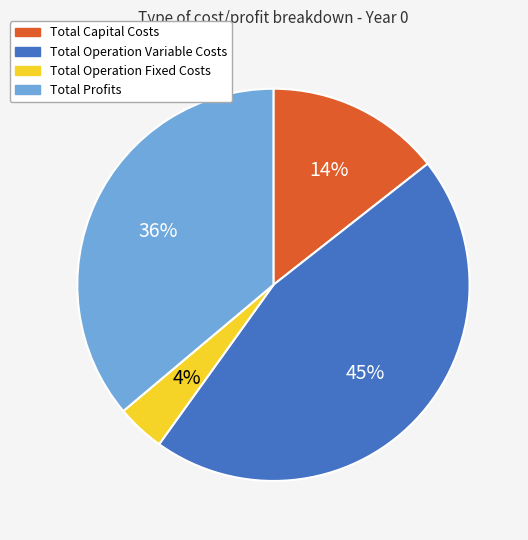

What is the smallest slice in the pie chart?

Total Operation Fixed Costs